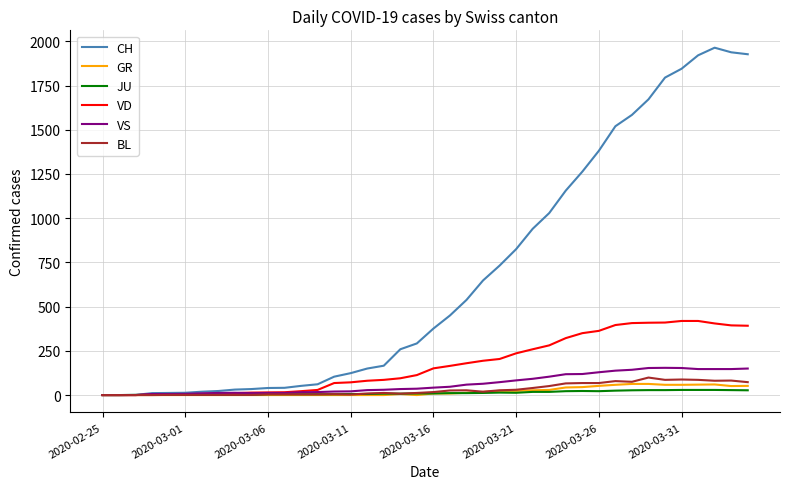

What is the greatest value displayed?

1964